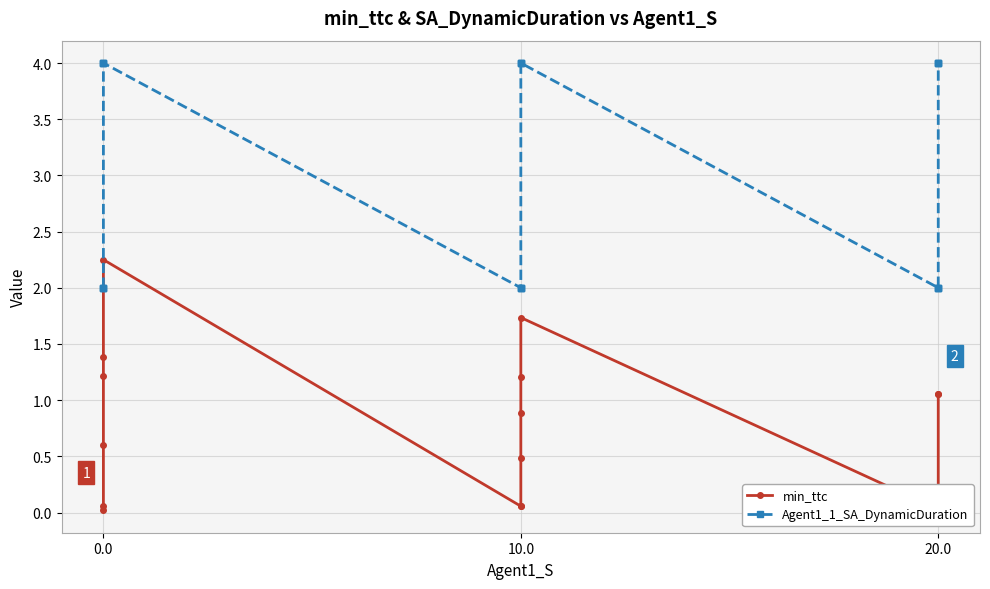

Rank the series at 0.0 from highest to lowest value.

Agent1_1_SA_DynamicDuration, min_ttc